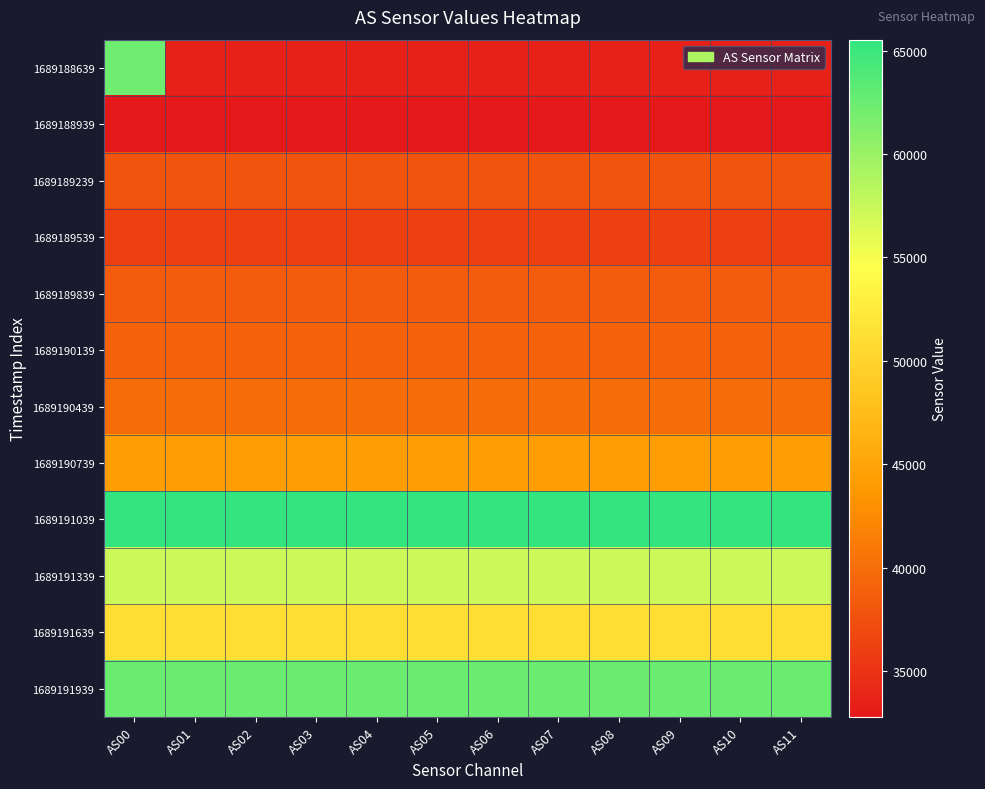

Between AS00 and AS06, which is larger?

AS00